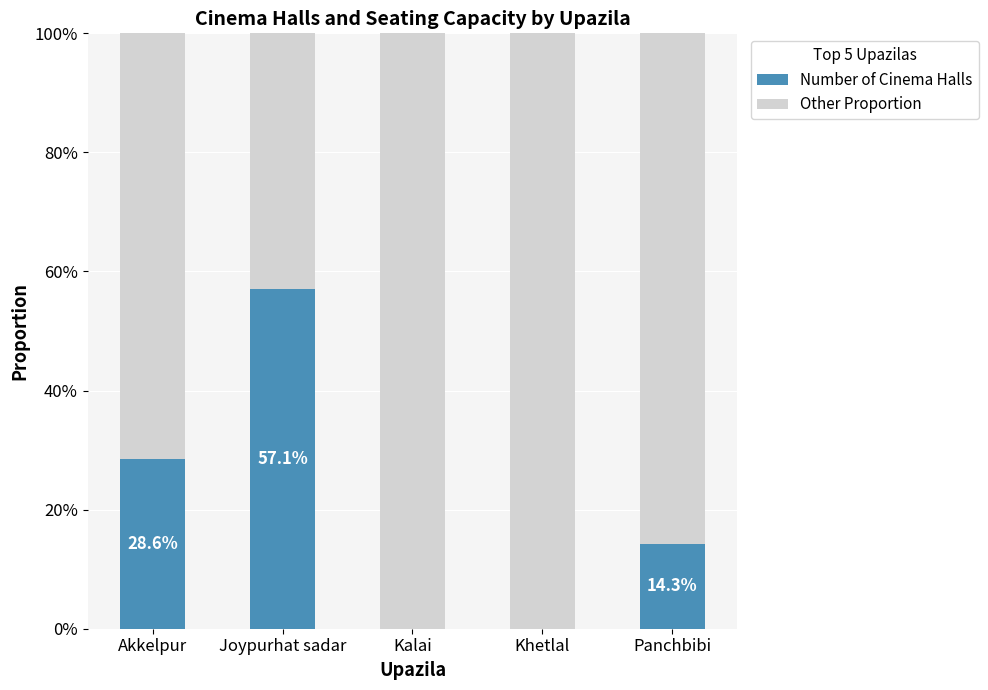

Are the bars horizontal?

No